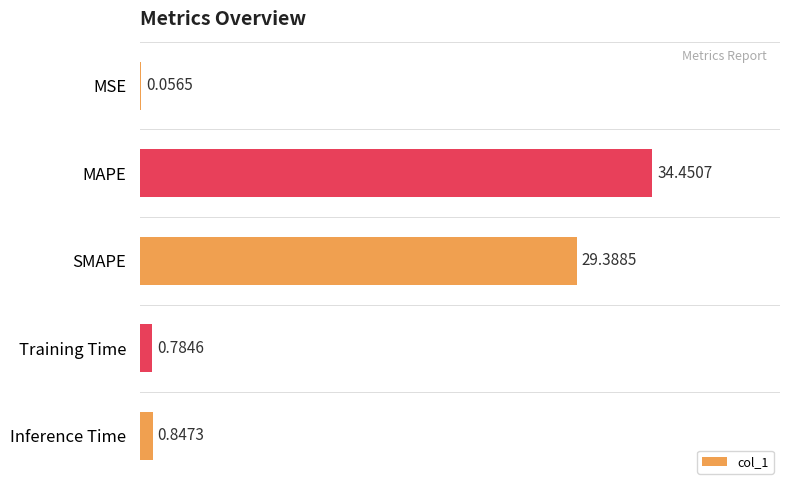

What is the change in value from MAPE to Training Time?

-33.7